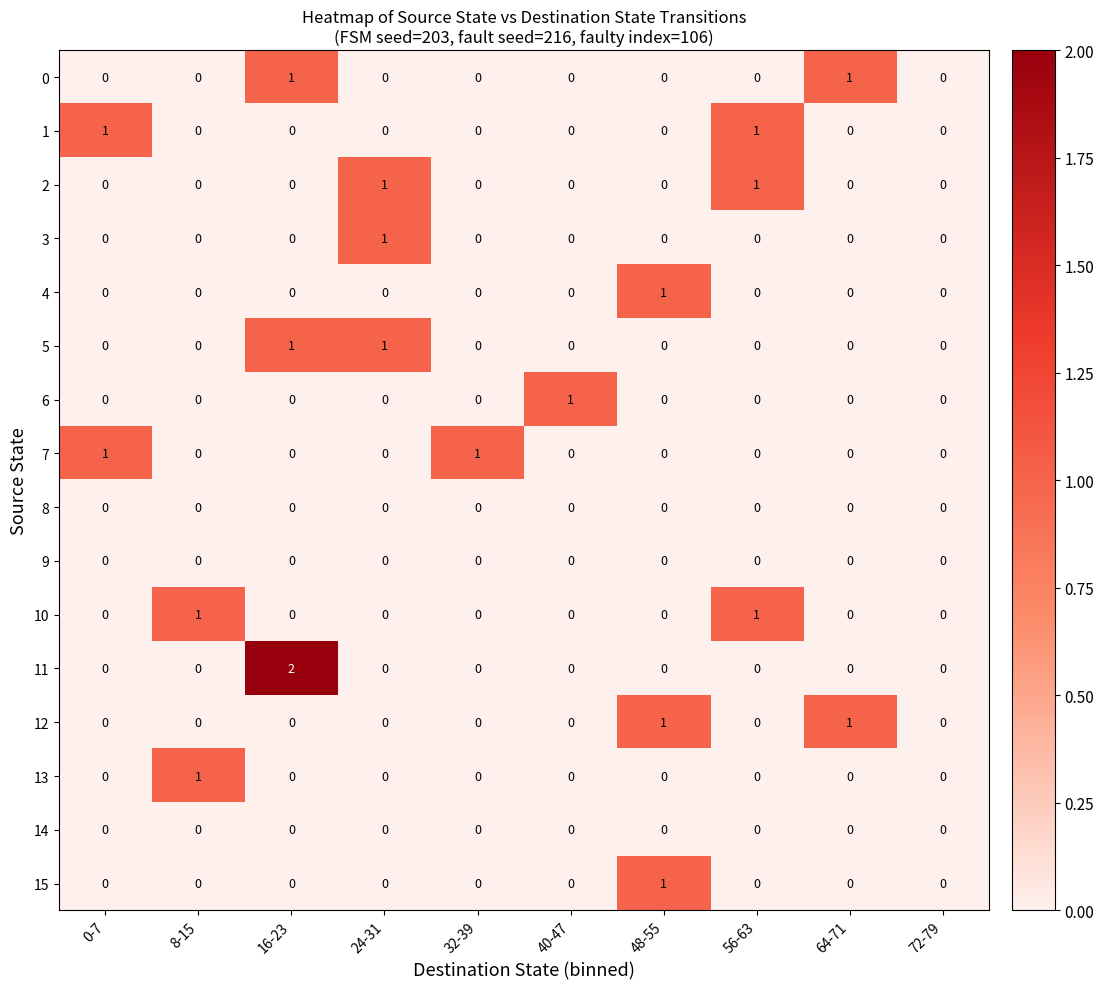

True or false: 14 has a value of 0 at 56-63.

True